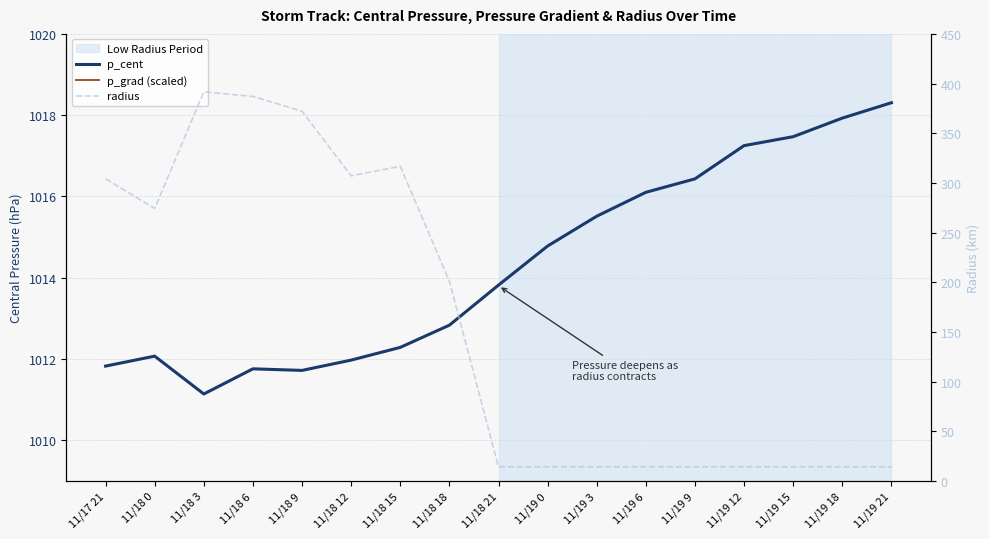

How many lines are shown in the chart?

3